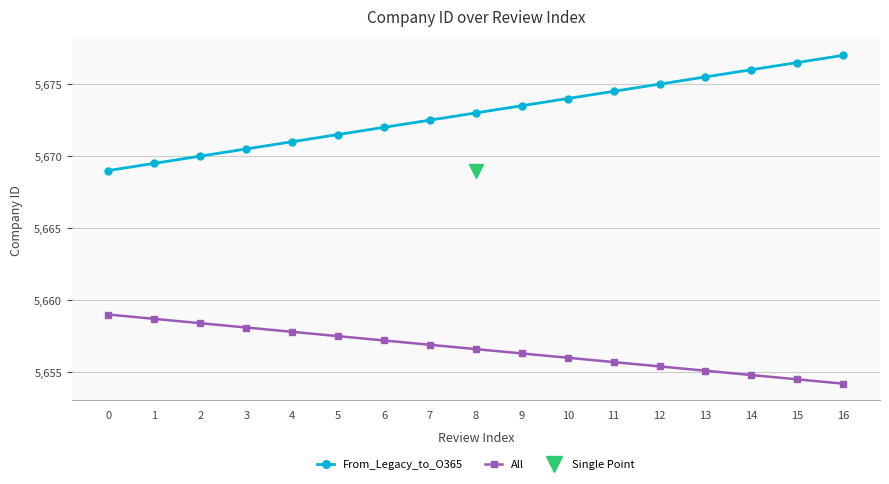

Is the value of All at 11 greater than the value of From_Legacy_to_O365 at 12?

No